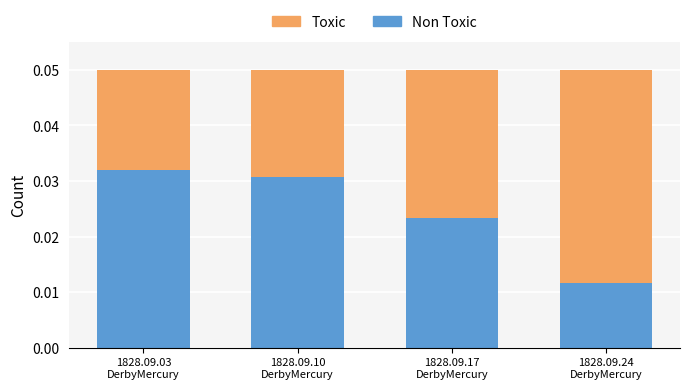

How many categories are shown in the chart?

4